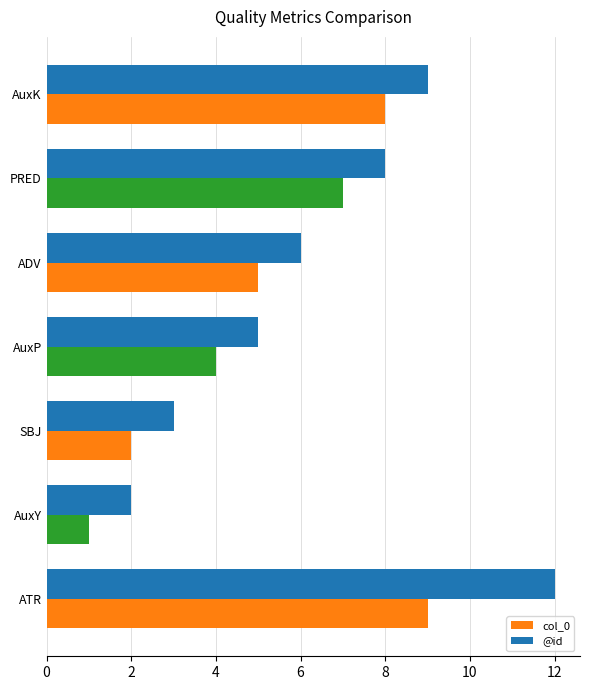

Is it true that @id equals 5 at AuxK?

False